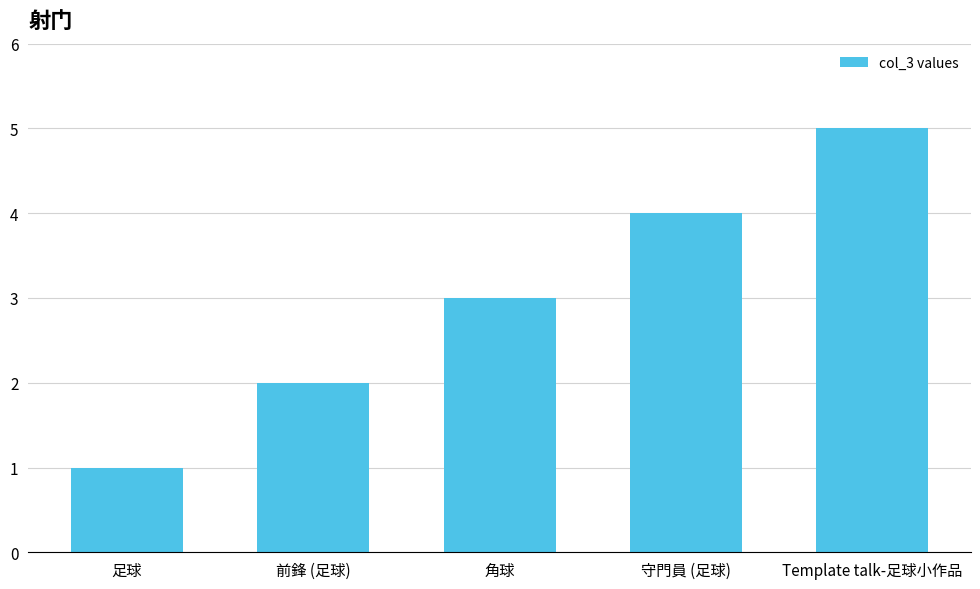

Where is the data nearest to the value 3?

角球